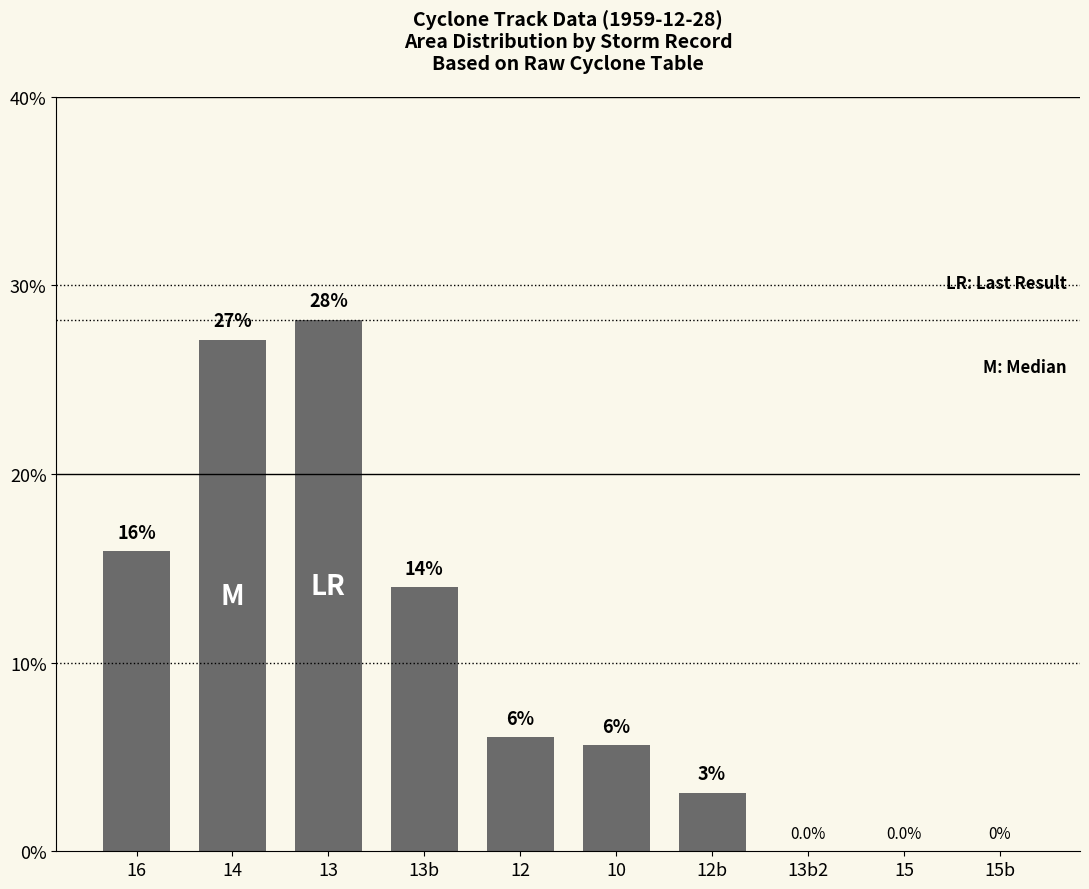

Is it true that the value at 10 is 8.6?

False